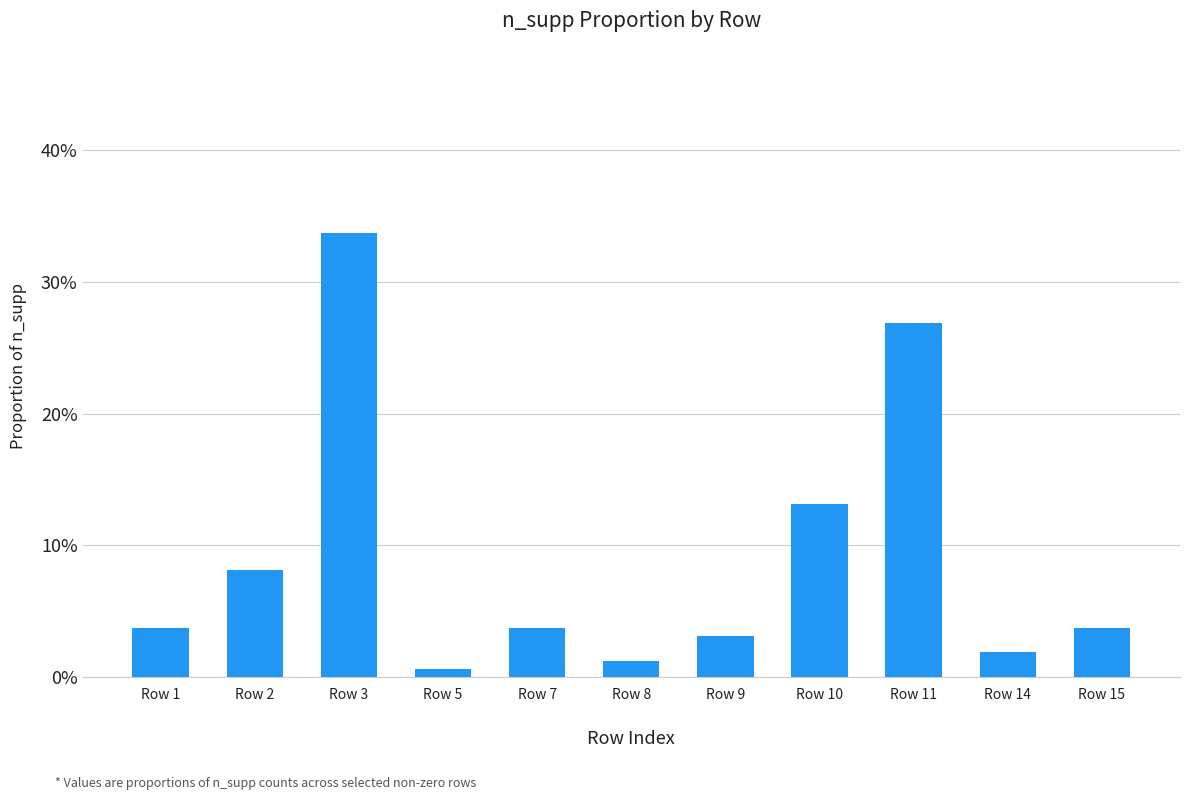

The chart shows a value of 0.1 at Row 9. True or false?

False